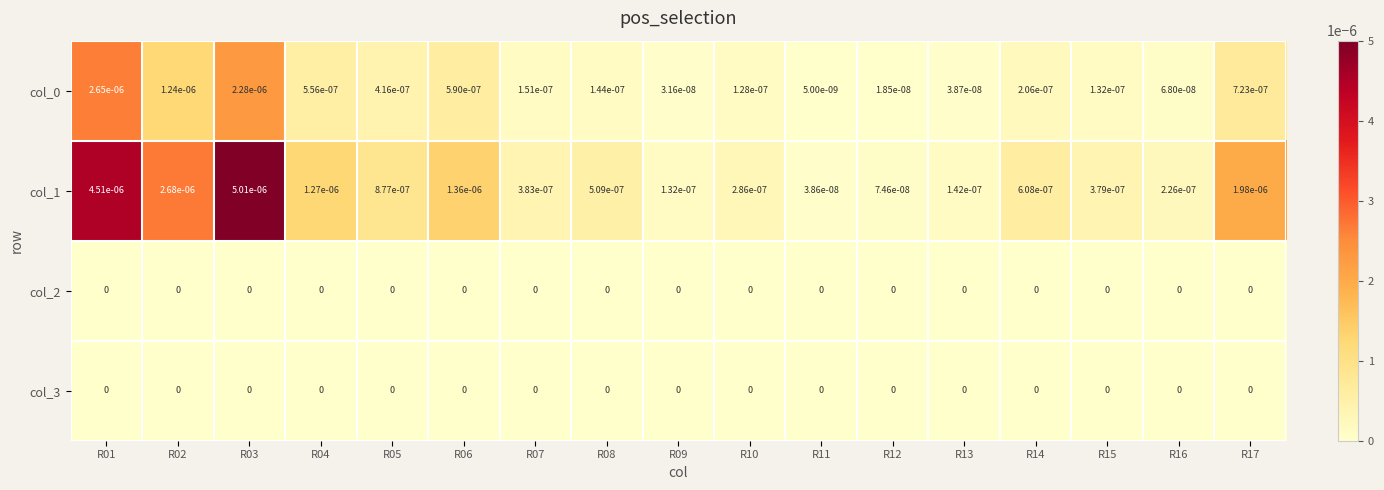

True or false: col_1 has a value of 0.0 at R08.

True